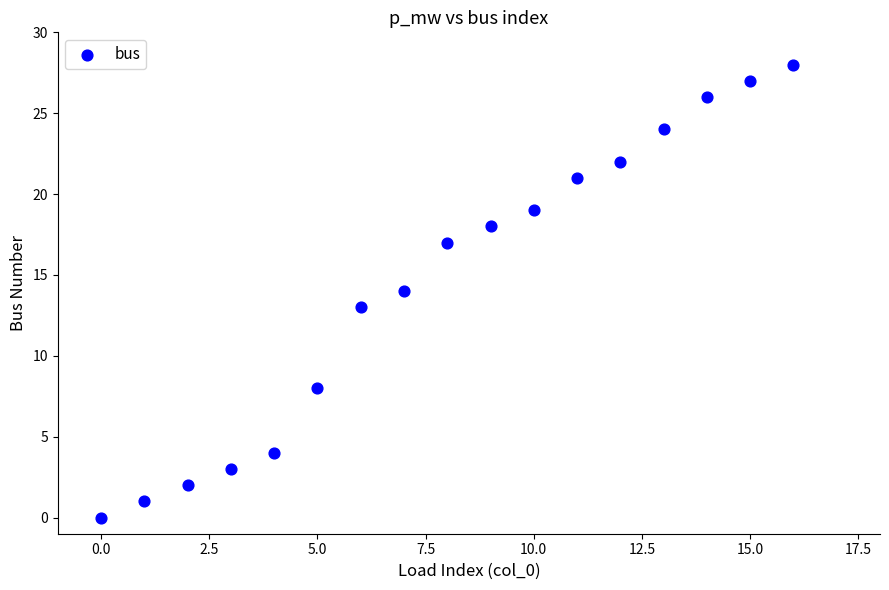

What is the range of Y values (max minus min)?

28